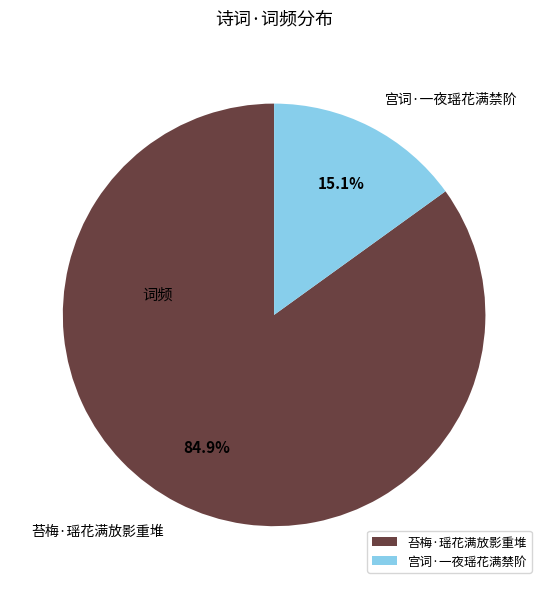

Does 宫词·一夜瑶花满禁阶 account for over 50% of the chart?

No